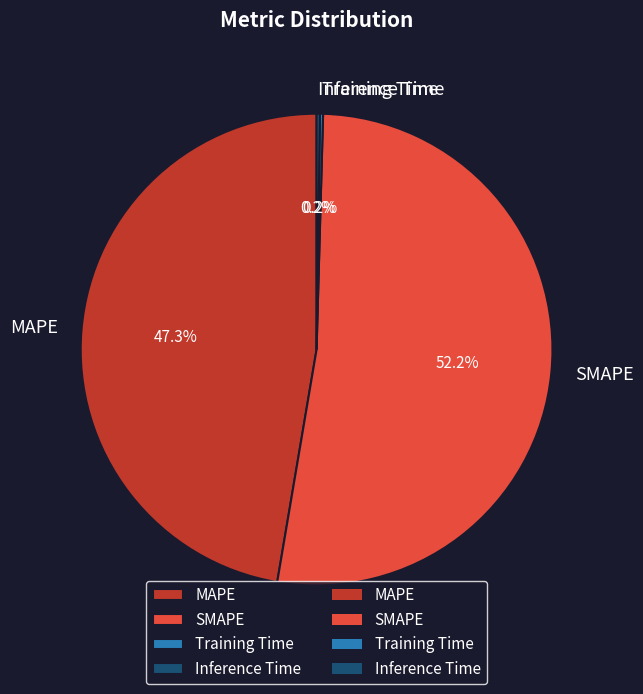

Is it true that MAPE is 47% of the pie?

True